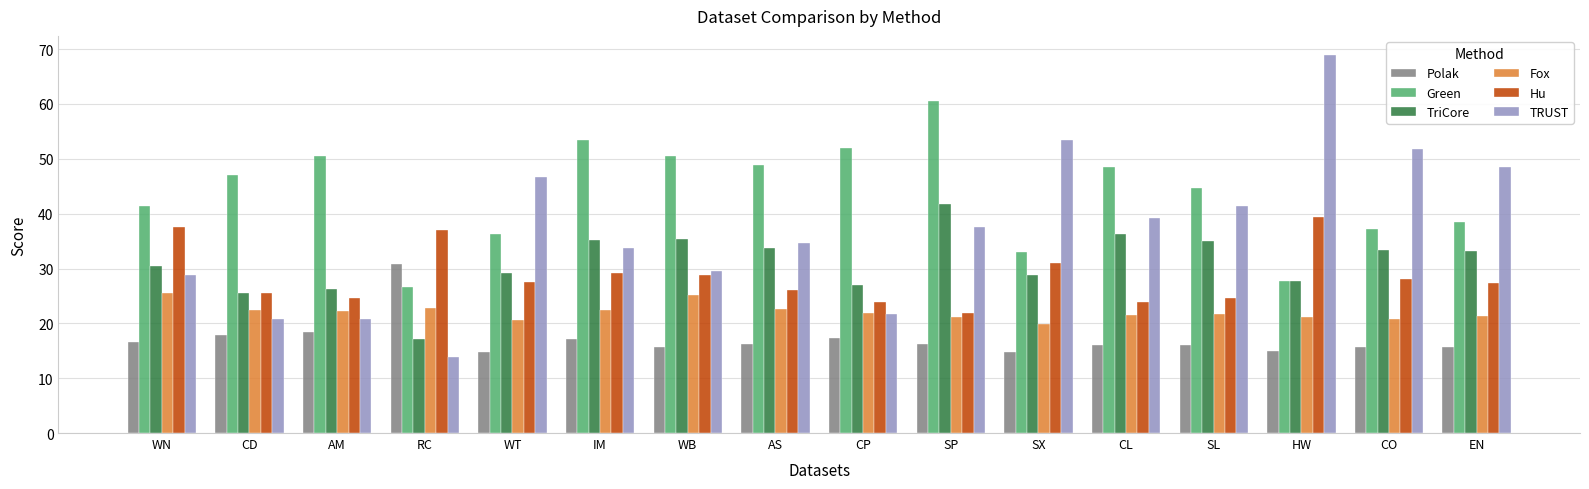

Rank the series at SL from lowest to highest value.

Polak, Fox, Hu, TriCore, TRUST, Green